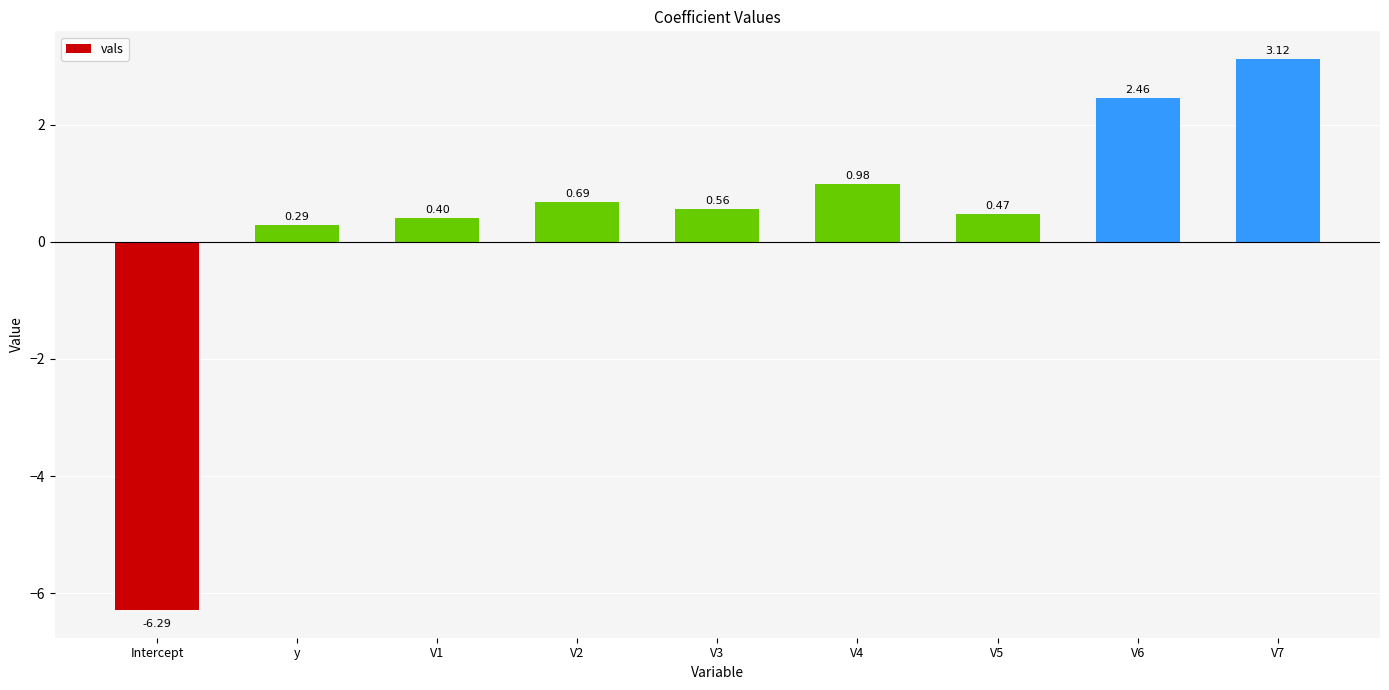

What is the change in value from V3 to V7?

+2.6